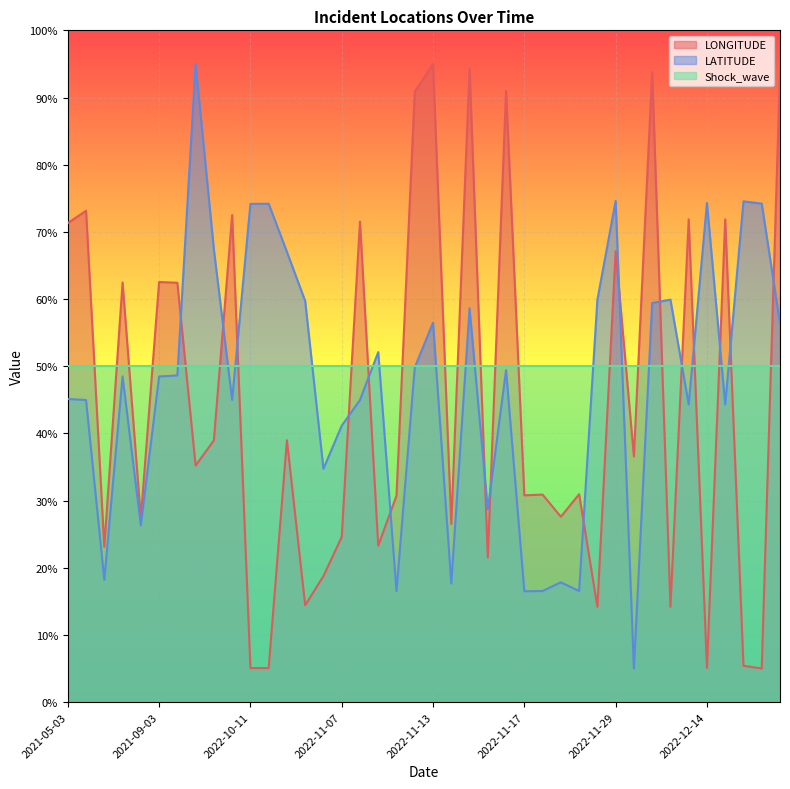

Which series has the widest spread of values?

LONGITUDE